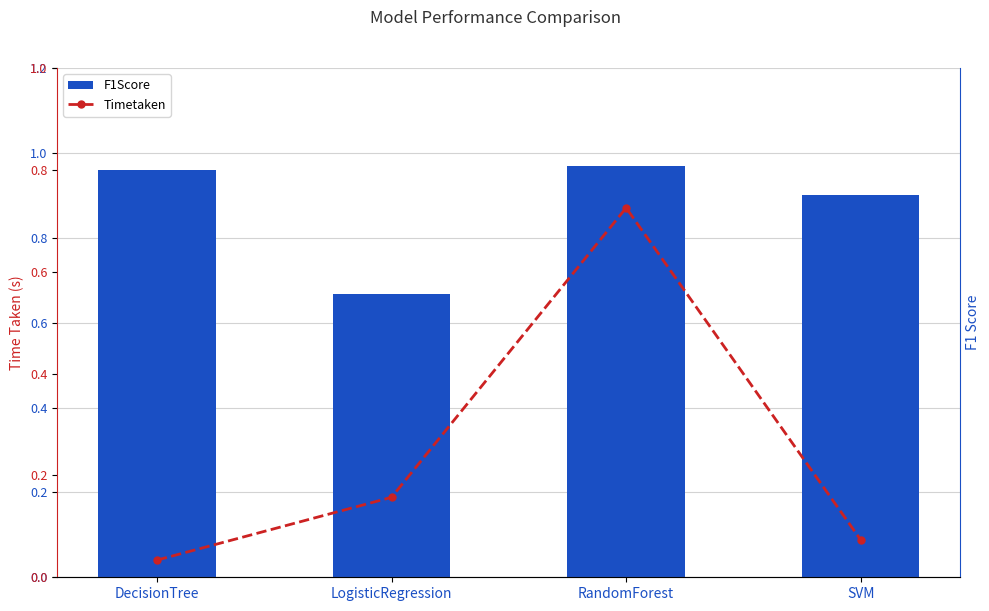

What is the difference between the Timetaken values at DecisionTree and LogisticRegression?

0.1